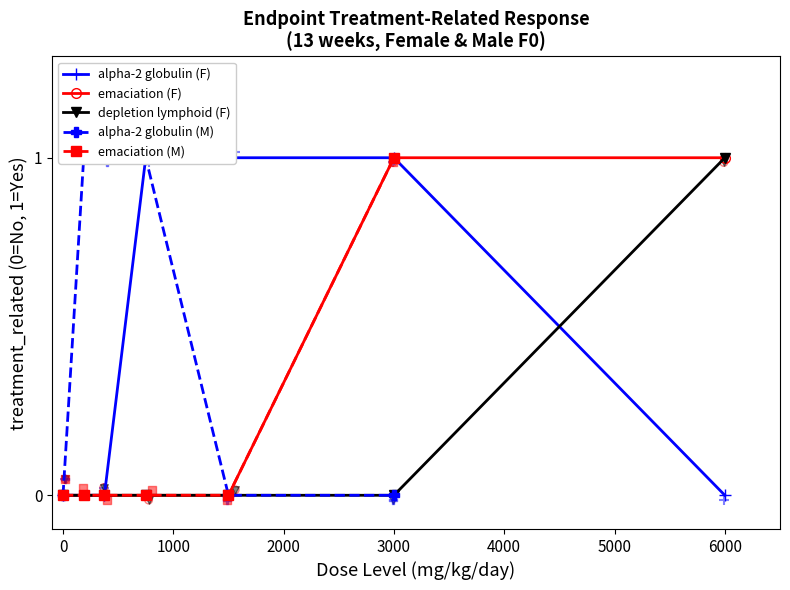

At how many categories does at least one series exceed 0?

5